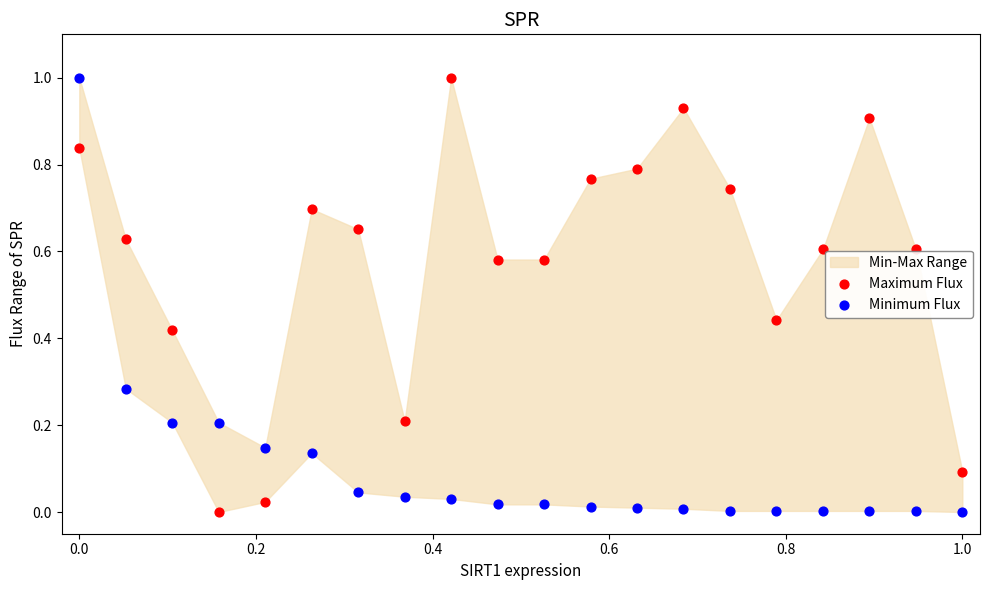

Across all data points, what is the range of Y values (max minus min)?

1.0